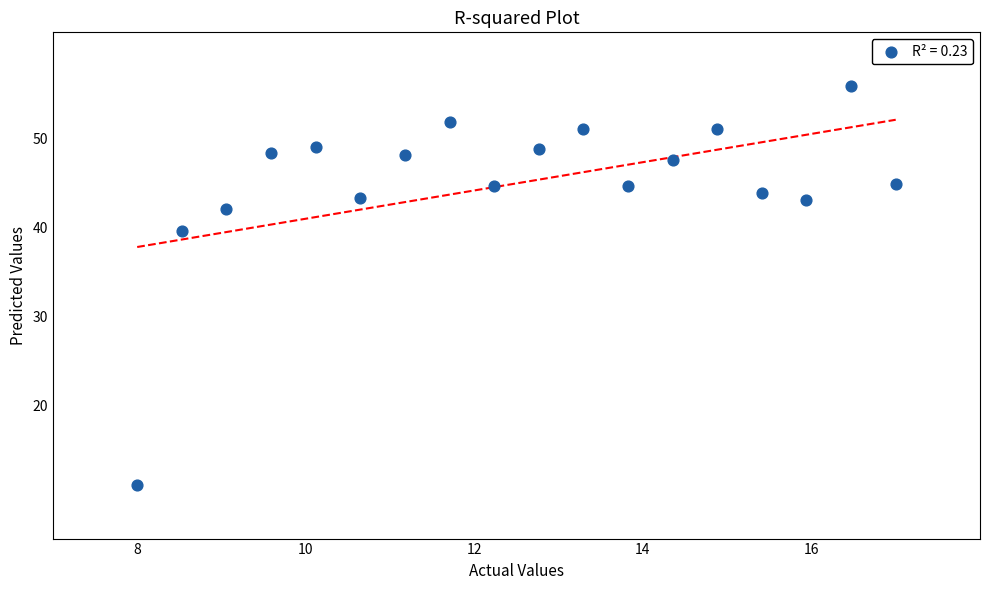

What Y value in the scatter plot is closest to 33?

39.6